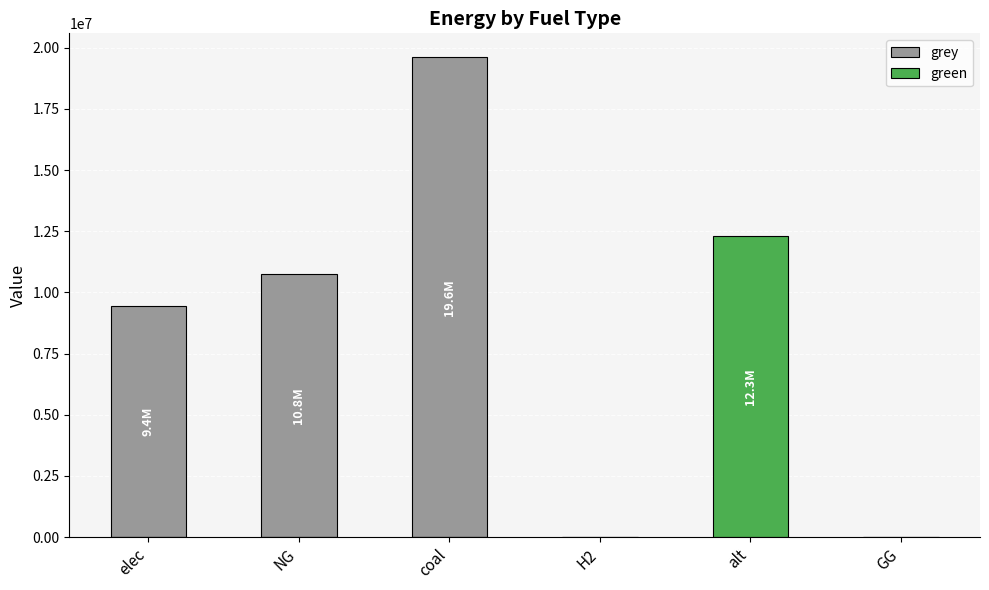

List the series in order of their overall mean, highest first.

grey, green